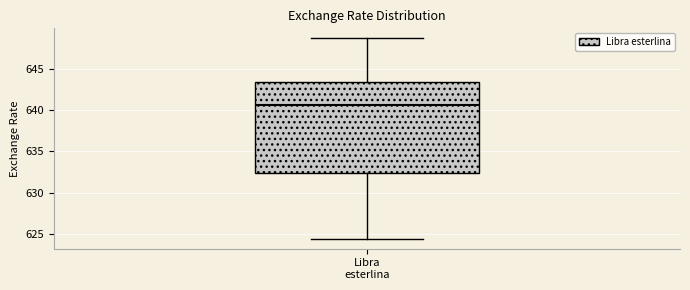

Read this box plot against the y-axis: the position of the median line, the range covered by the box, and the ends of both whiskers. The values are not printed on the chart, so give them approximately, as read against the axis.

median 640.5, box 632.5 to 643.5, whiskers 624.5 to 648.5